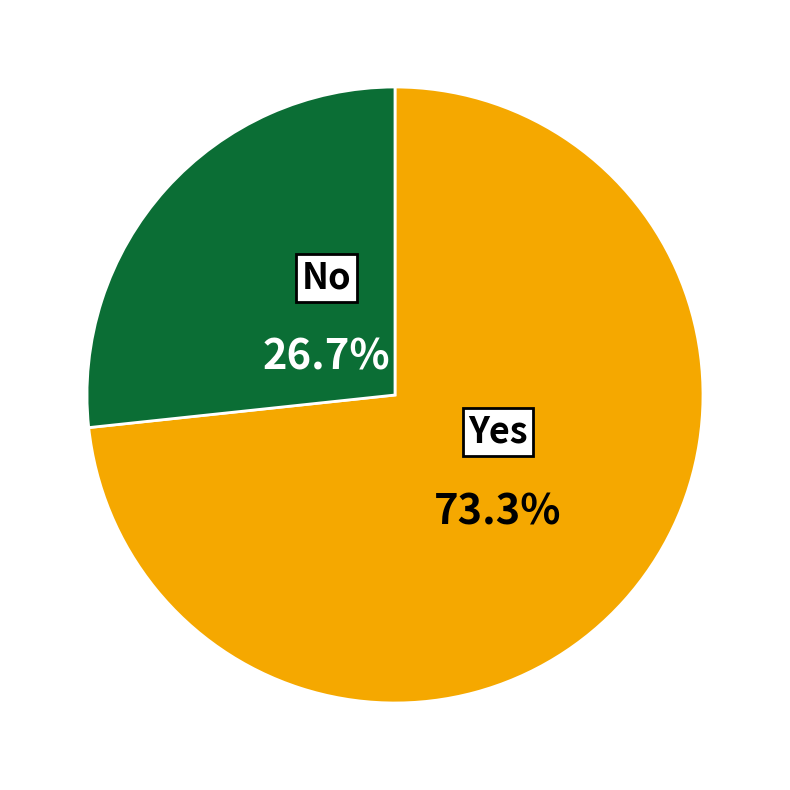

Which category accounts for the majority?

Yes